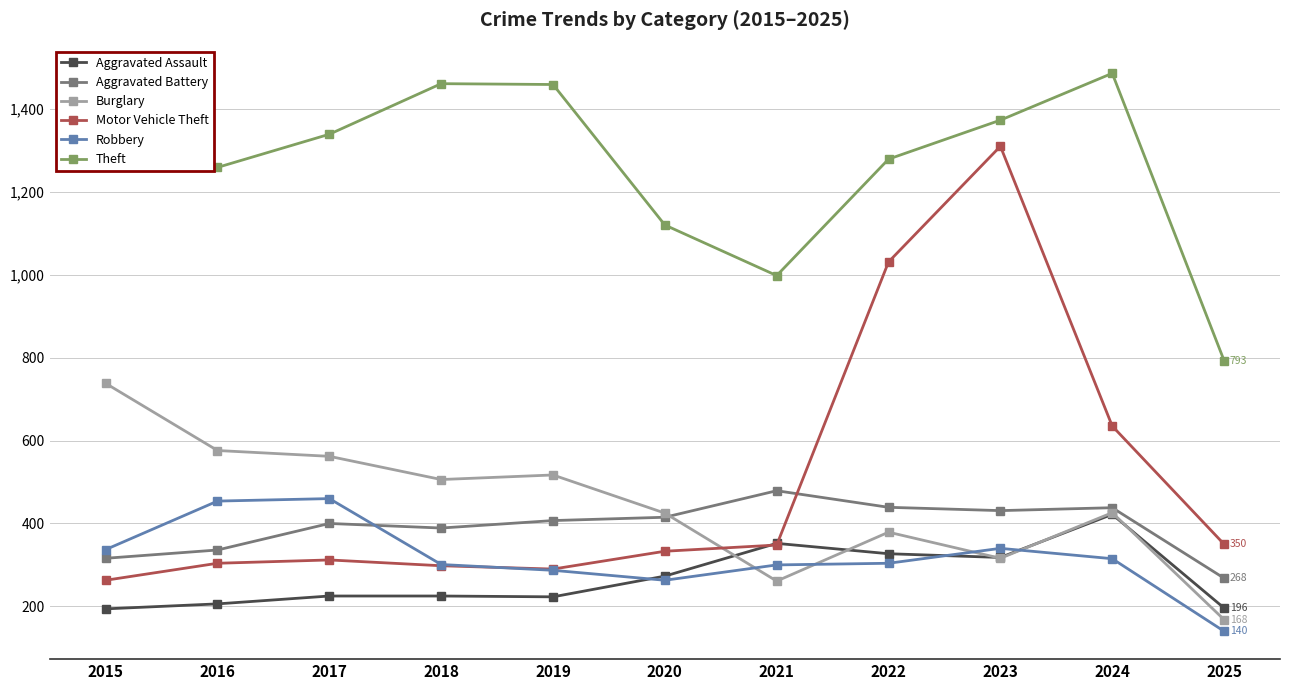

Which series changed the most between 2021 and 2025?

Aggravated Battery